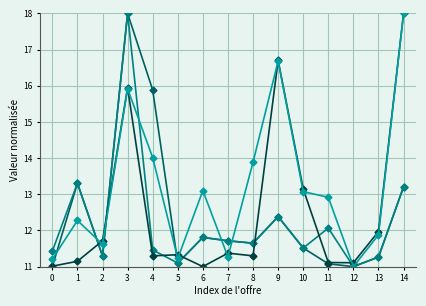

What is the difference between the highest and lowest values at 11?

1.8